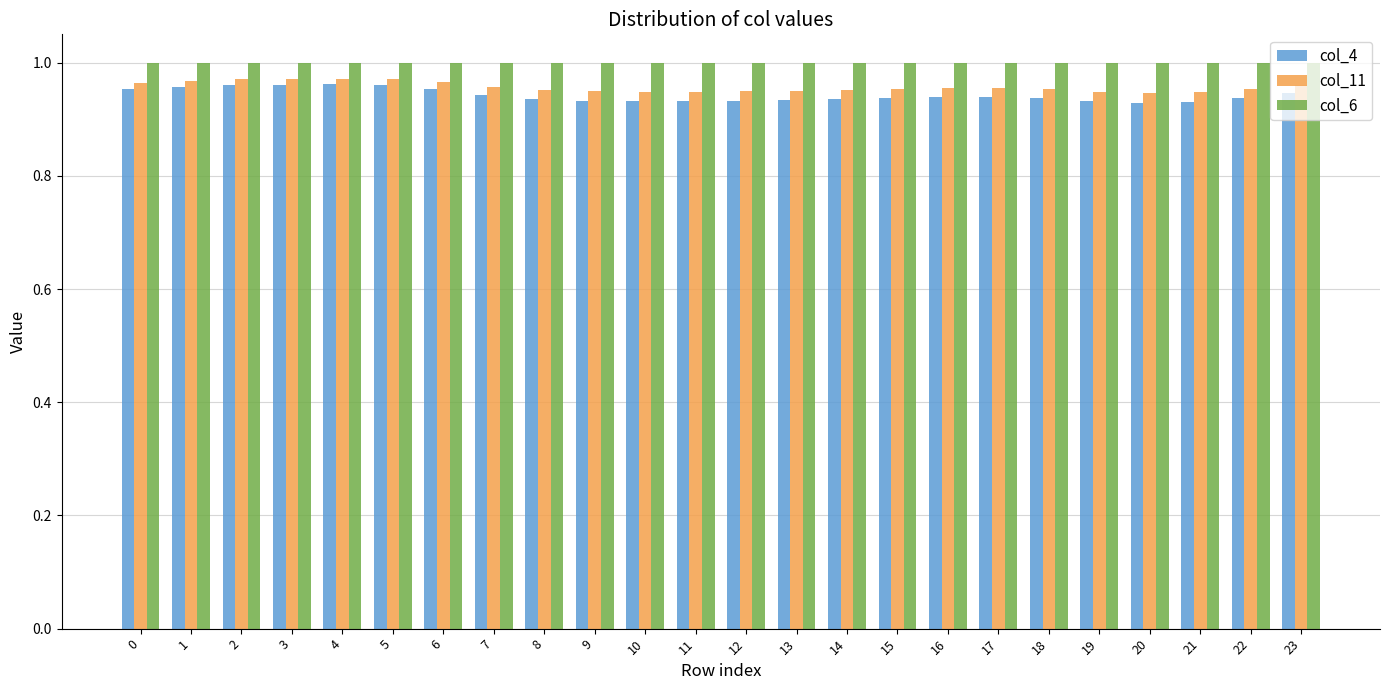

Which series has the largest total across all categories?

col_6